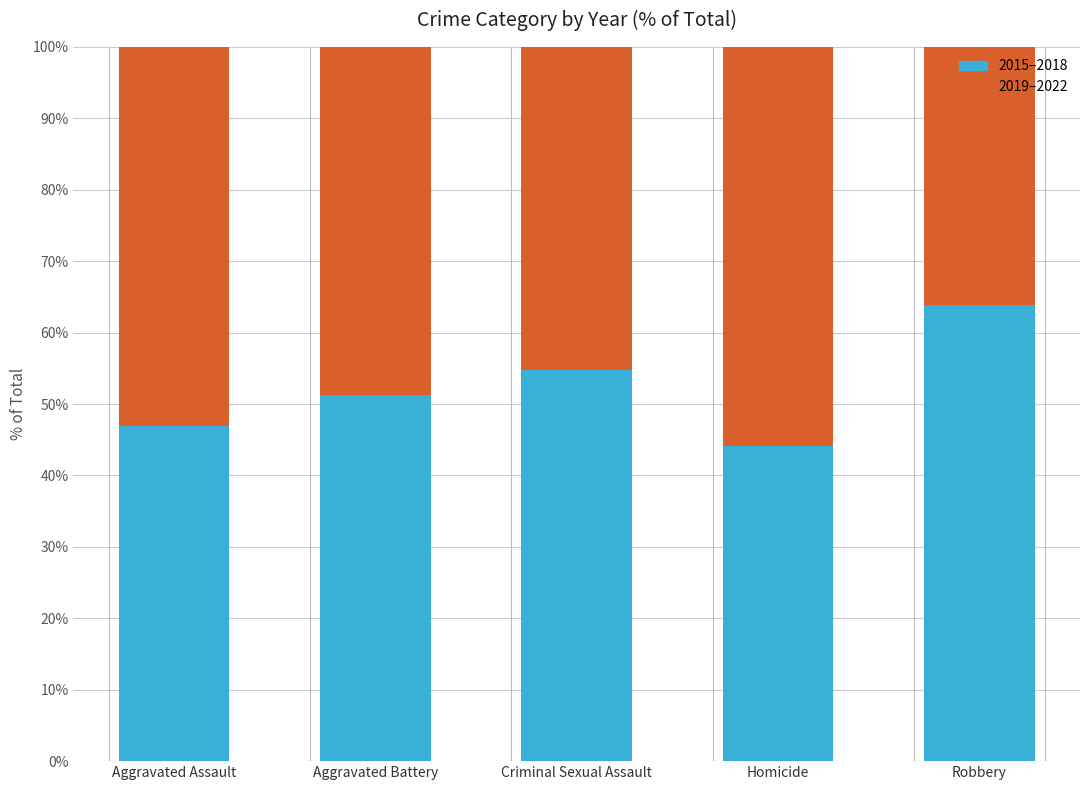

Reading left to right, transcribe the values for 2015–2018.

46.9	51.3	54.7	44.1	63.9